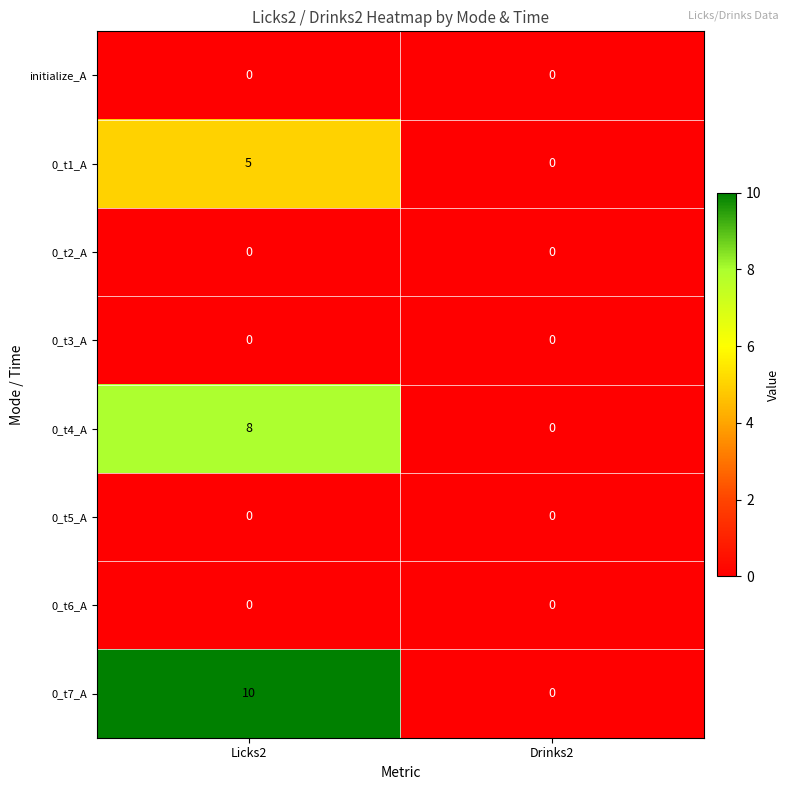

Reading left to right, extract all data points from this chart.

initialize_A: 0	0
0_t1_A: 5	0
0_t2_A: 0	0
0_t3_A: 0	0
0_t4_A: 8	0
0_t5_A: 0	0
0_t6_A: 0	0
0_t7_A: 10	0